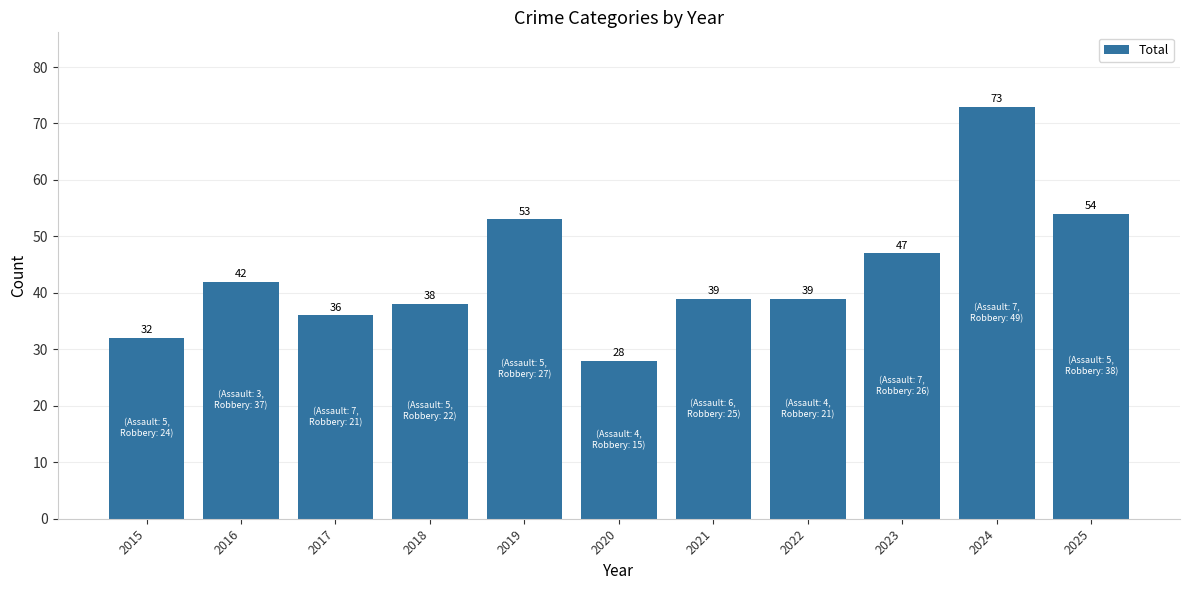

The chart shows a value of 47 at 2023. True or false?

True